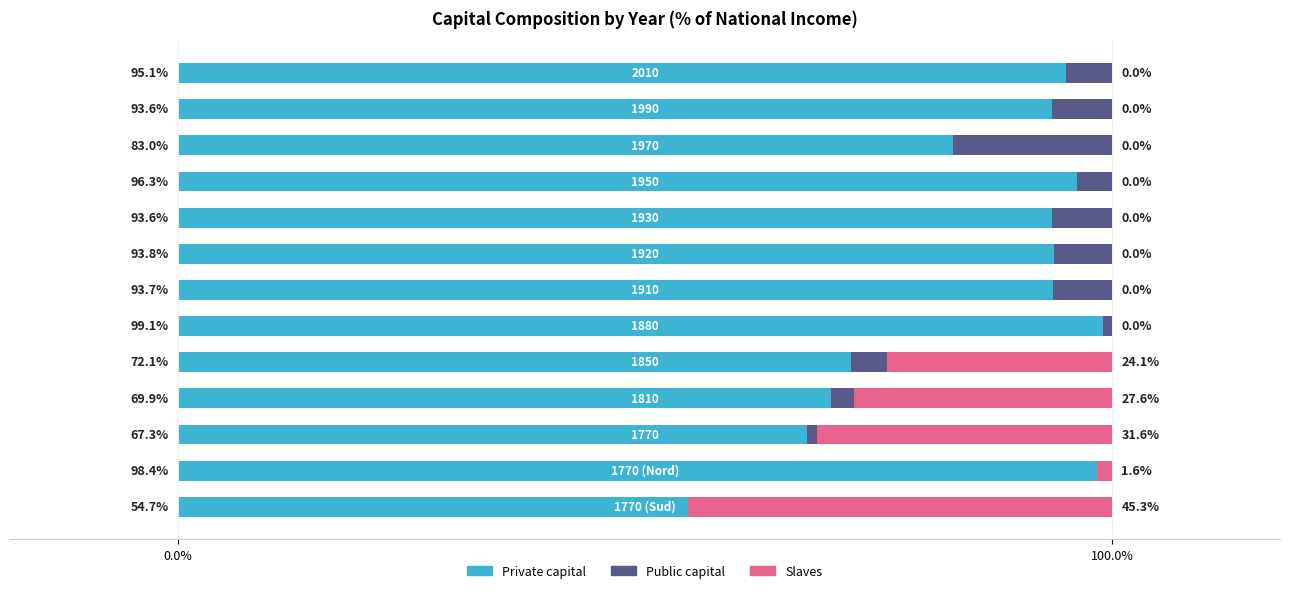

Reading right to left, extract all data points from this chart.

Private capital: 1.0	0.9	0.8	1.0	0.9	0.9	0.9	1.0	0.7	0.7	0.7	1.0	0.5
Public capital: 0.0	0.1	0.2	0.0	0.1	0.1	0.1	0.0	0.0	0.0	0.0	0.0	0.0
Slaves: 0.0	0.0	0.0	0.0	0.0	0.0	0.0	0.0	0.2	0.3	0.3	0.0	0.5